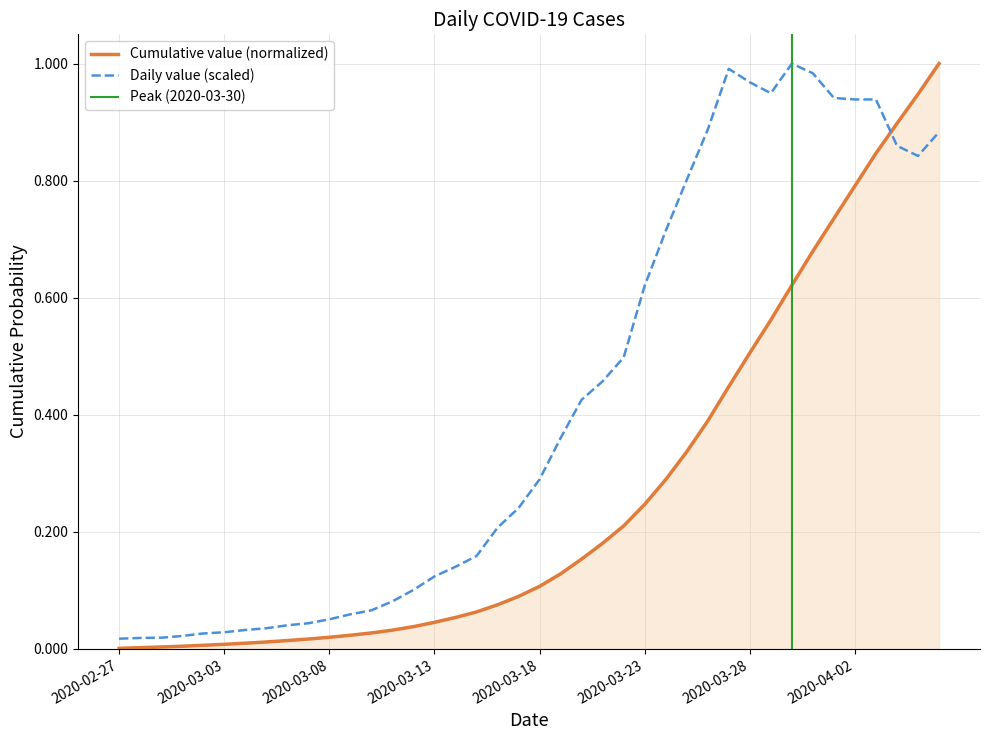

What position from the right is 2020-03-10?

28